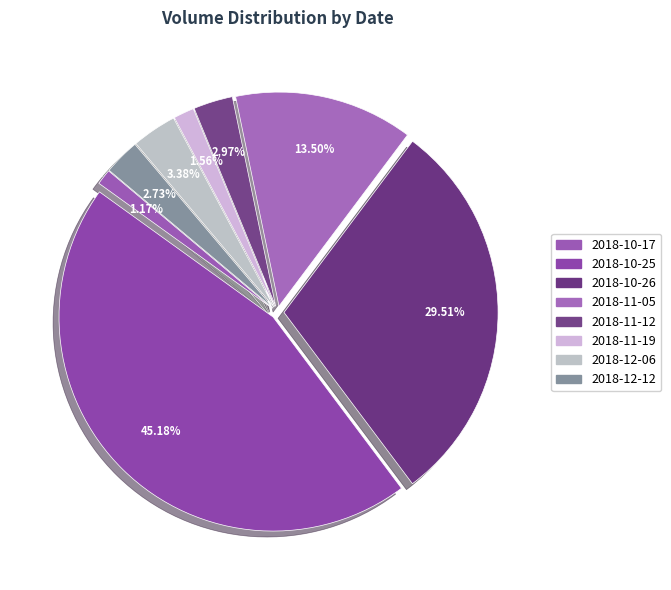

What is the change in value from 2018-10-25 to 2018-11-05?

-29216524